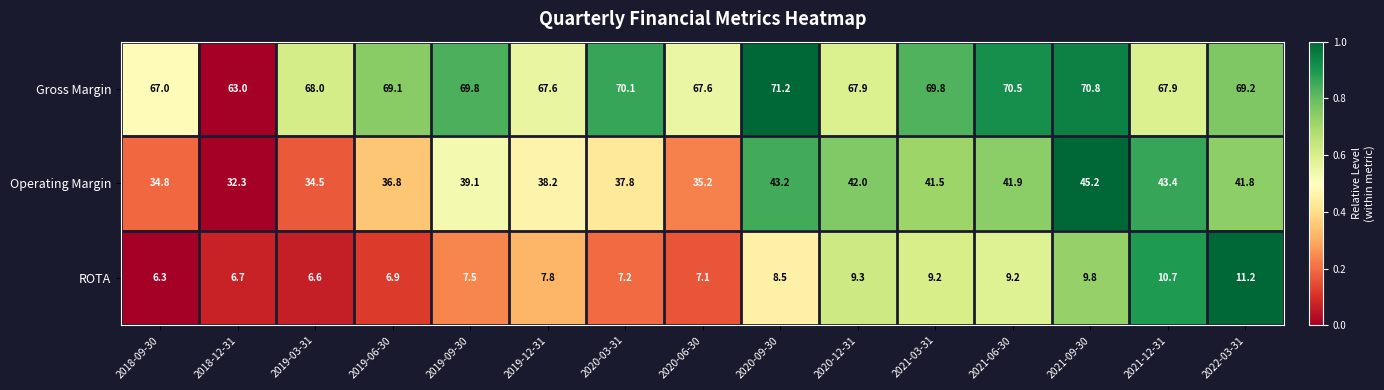

What is the average value of the ROTA series?

8.3